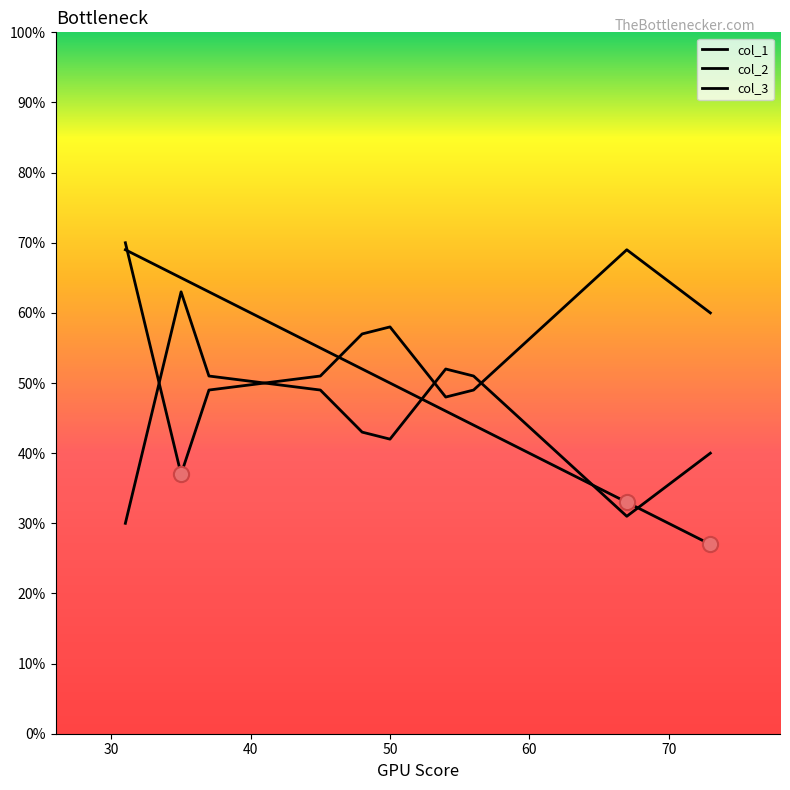

Is this an area chart (filled region under the line)?

No